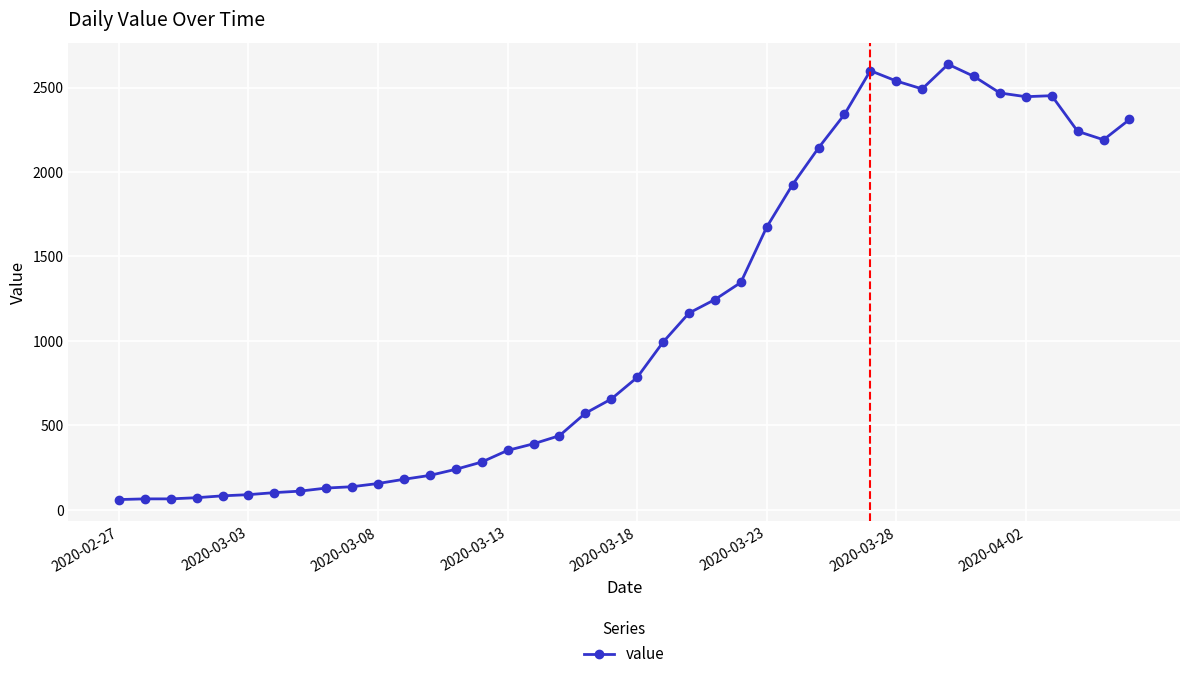

What is the value of the 18th point from the left?

439